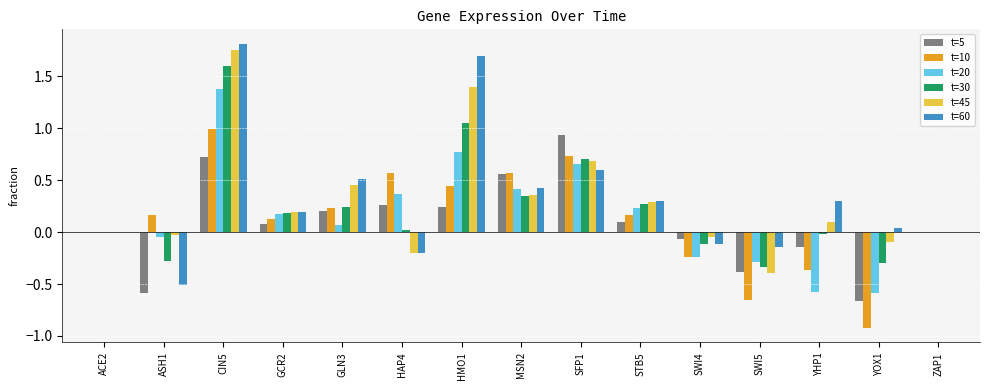

How many distinct data groups are displayed?

6